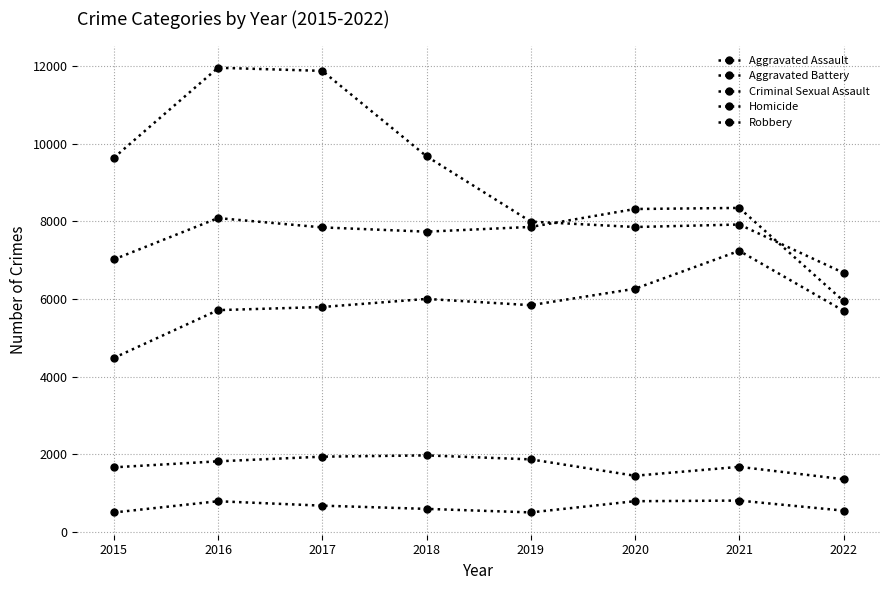

What is the value of the Robbery point at the 7th from the left?

7919